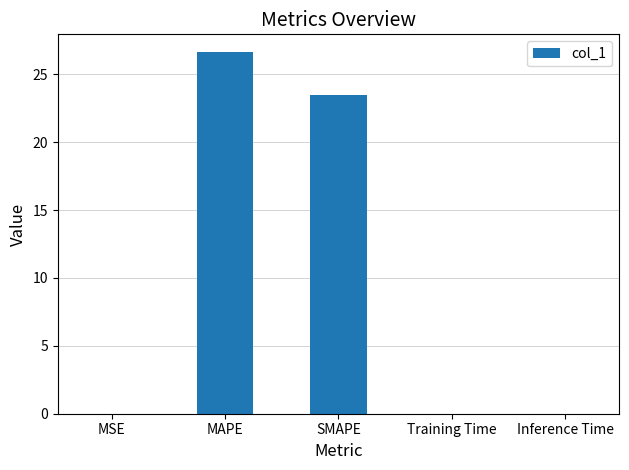

What is the difference between the values at Training Time and MAPE?

26.6